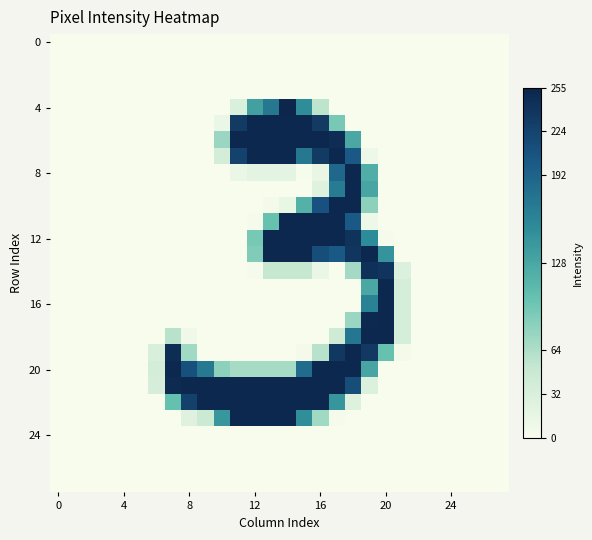

At how many categories does at least one series exceed 46?

14